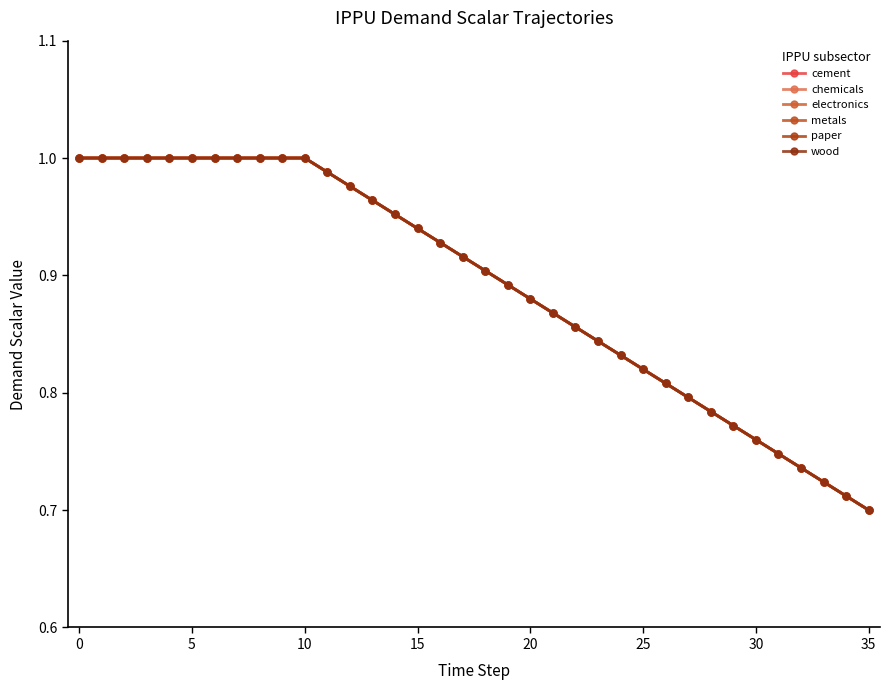

True or false: chemicals has more than 0 points higher than both neighbors.

False